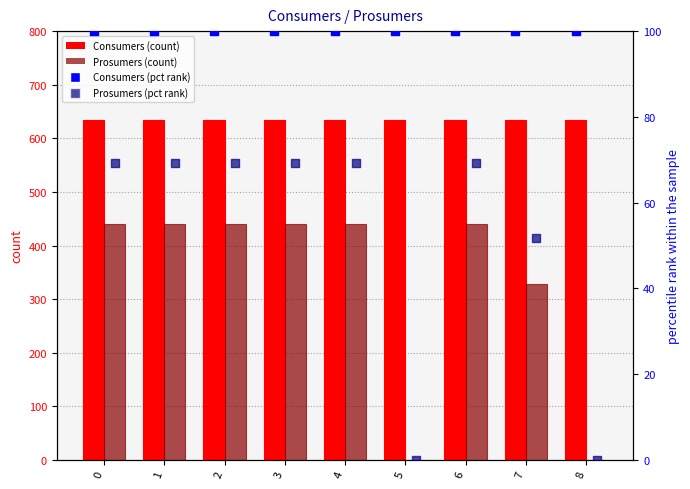

Which series reaches the maximum Y coordinate?

Consumers